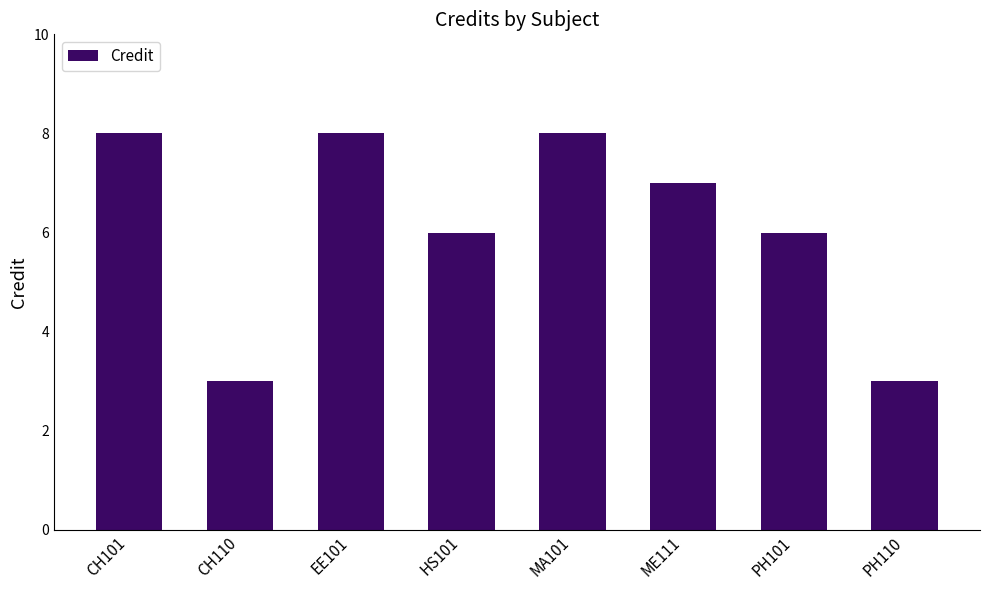

How many bars are there in total?

8